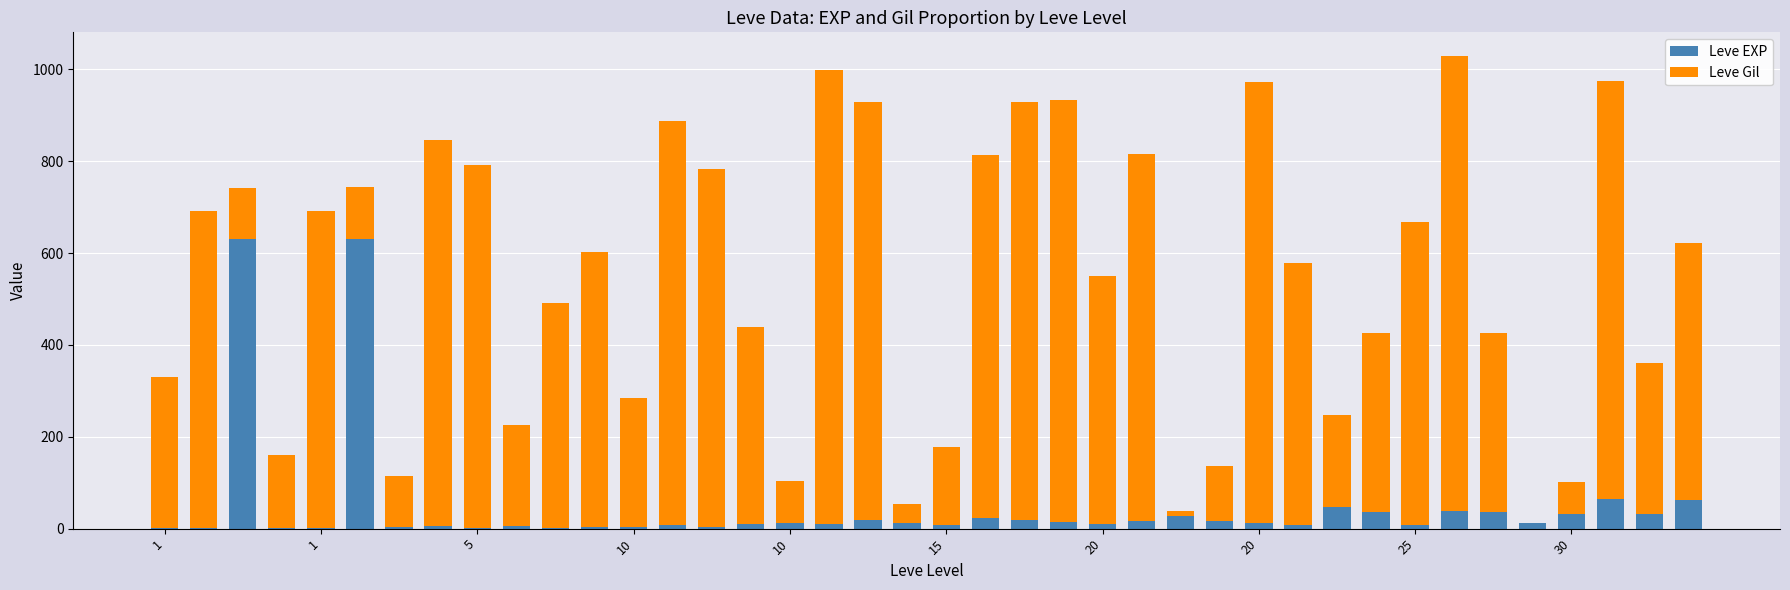

At how many categories does at least one series exceed 904?

7